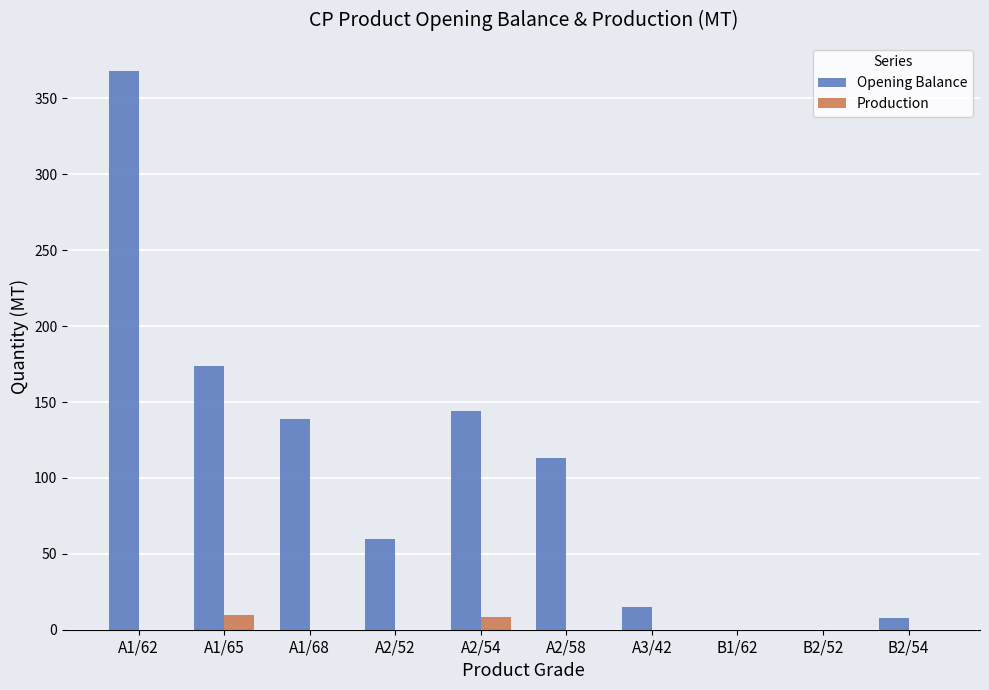

What is the sum of all Production values?

18.0